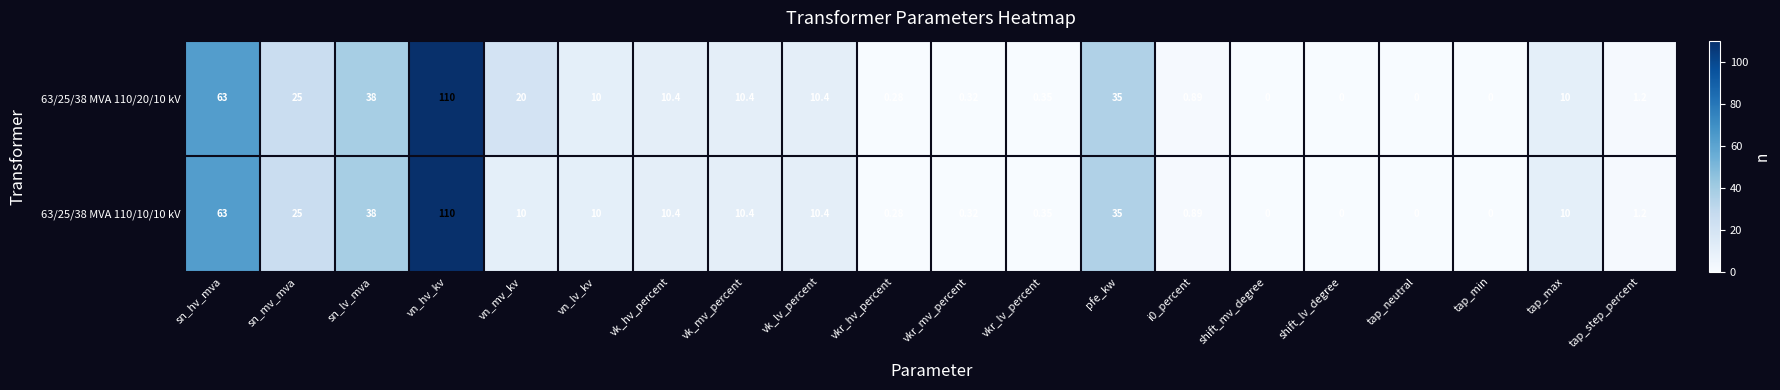

At which category does the chart reach its peak across all series?

vn_hv_kv